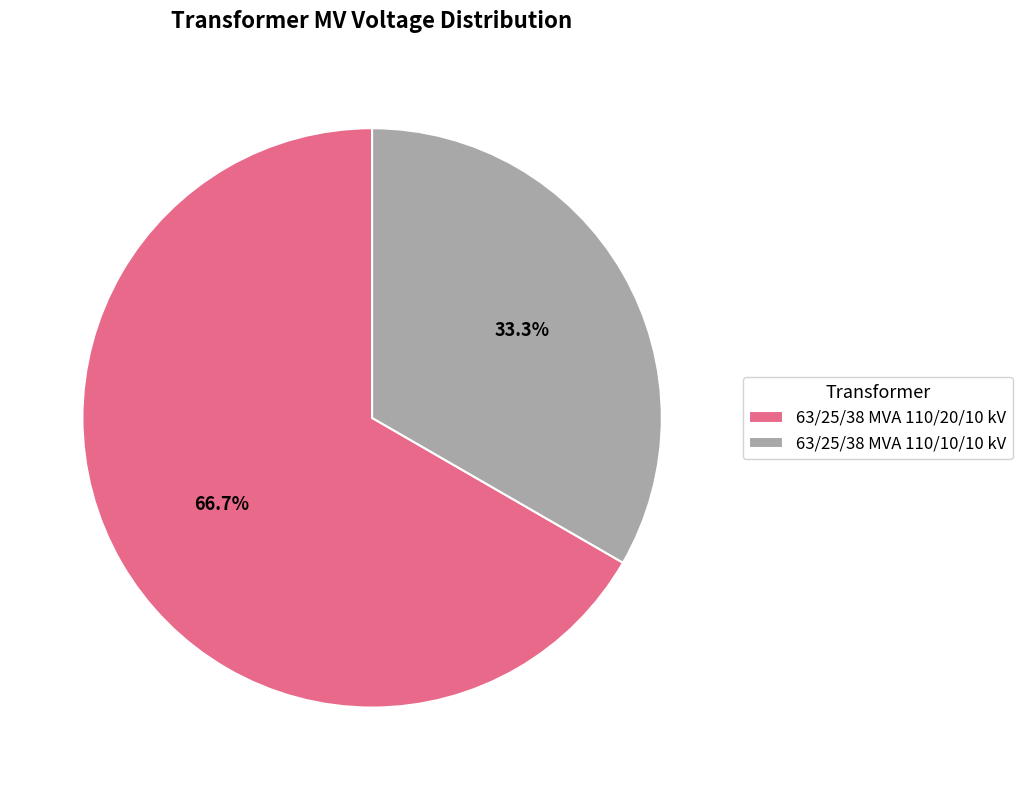

The 63/25/38 MVA 110/20/10 kV slice represents 67% of the pie. True or false?

True